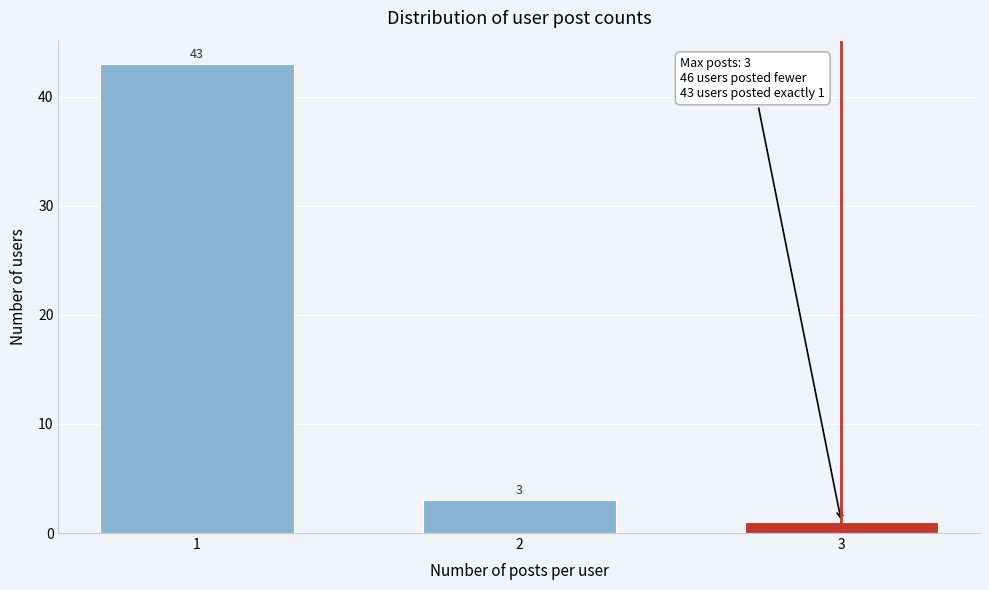

Reading left to right, list all the values displayed in this chart.

43	3	1